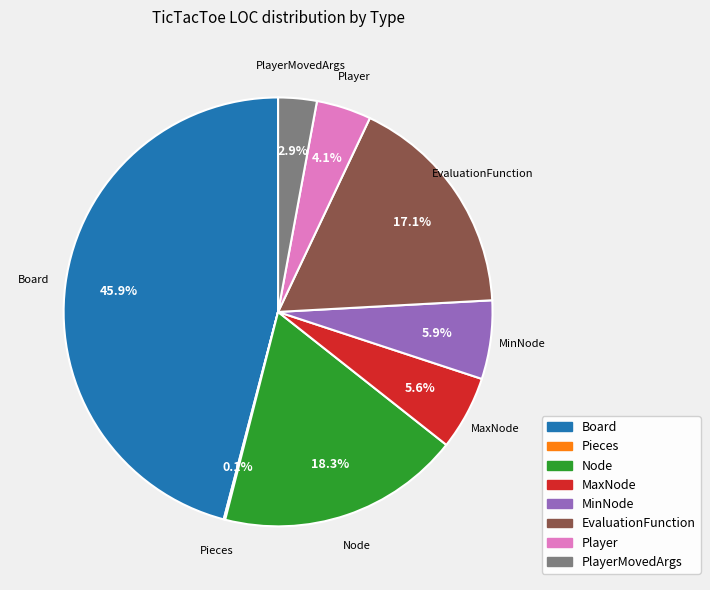

What is the smallest slice in the pie chart?

Pieces